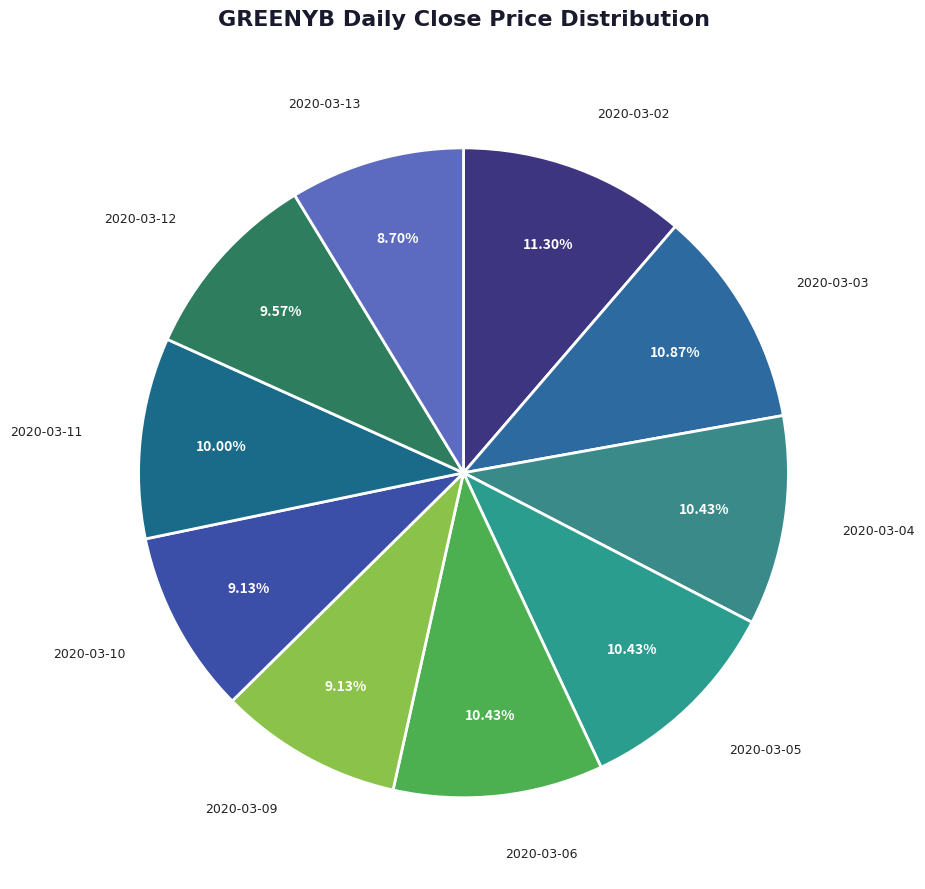

Is it true that 2020-03-09 is 9% of the pie?

True